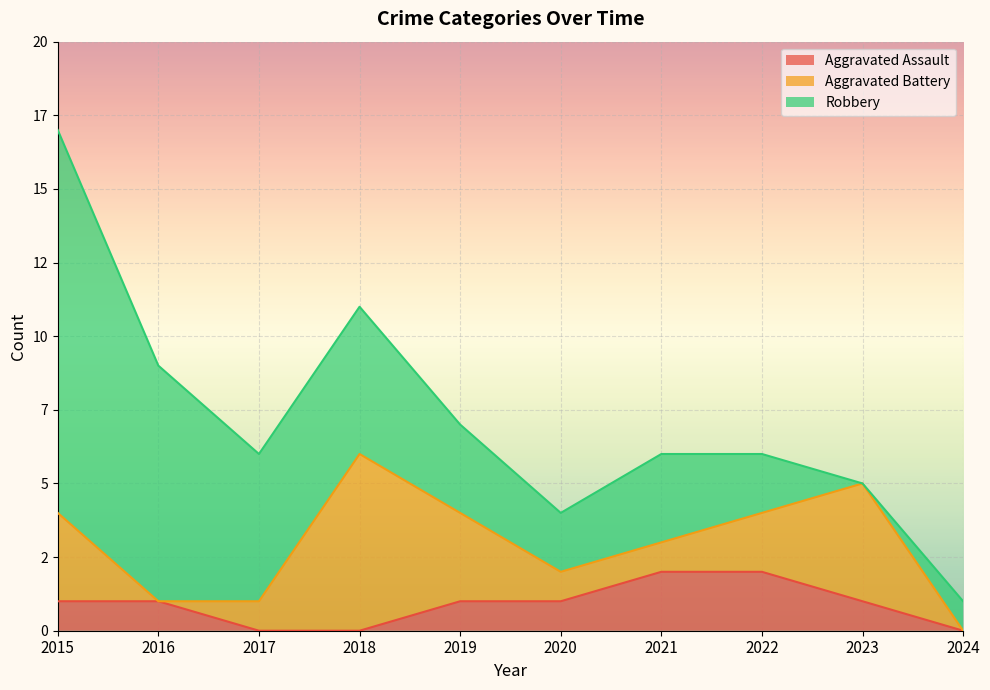

Which series has the largest range (max minus min)?

Robbery